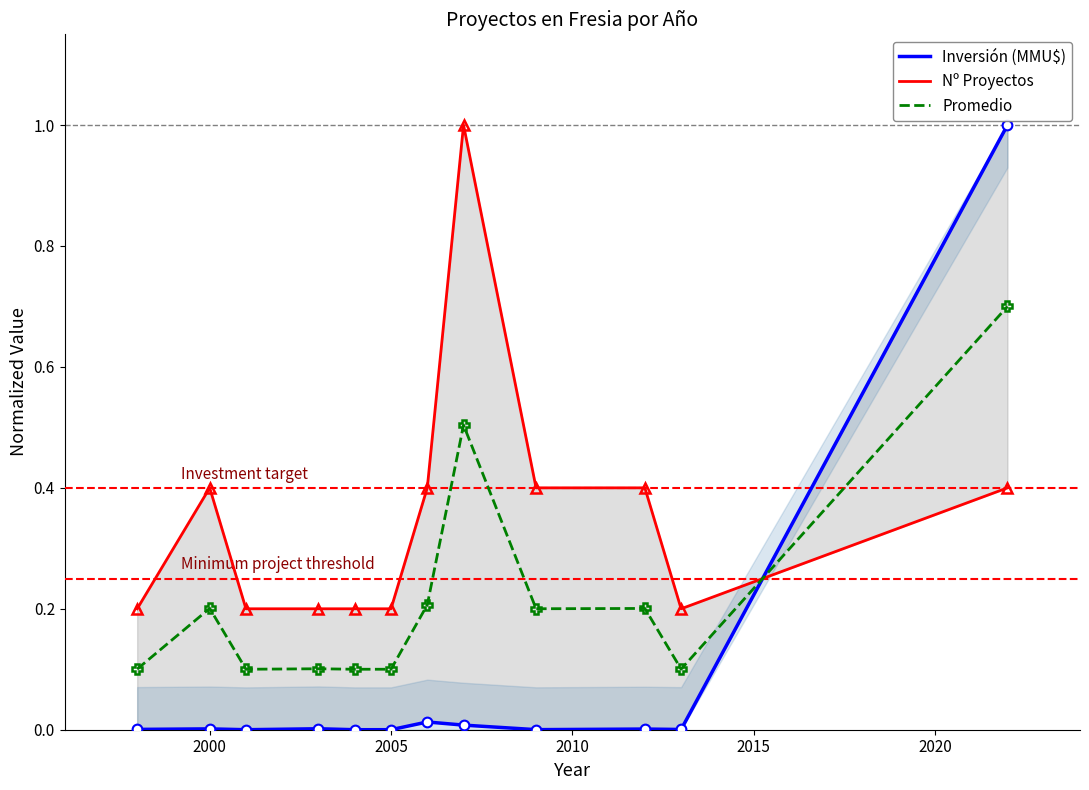

How many interior local peaks does the Inversión (MMU$) series have?

4